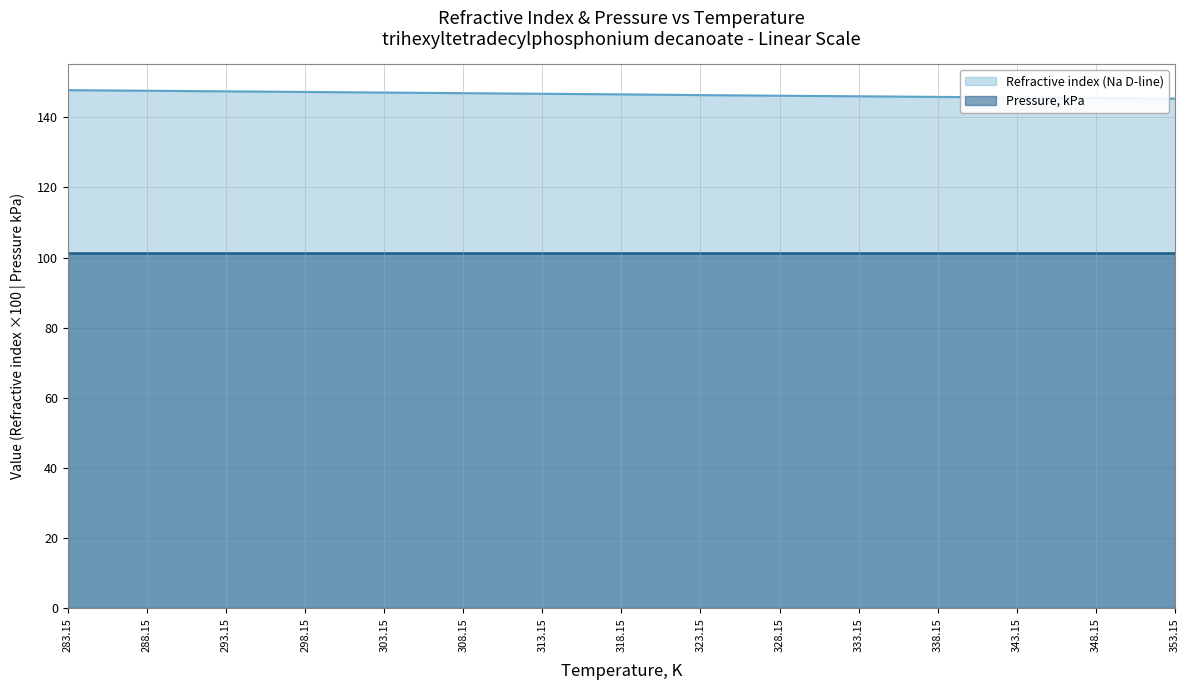

Rank the series by their maximum value, from lowest to highest.

Pressure, kPa, Refractive index (Na D-line)